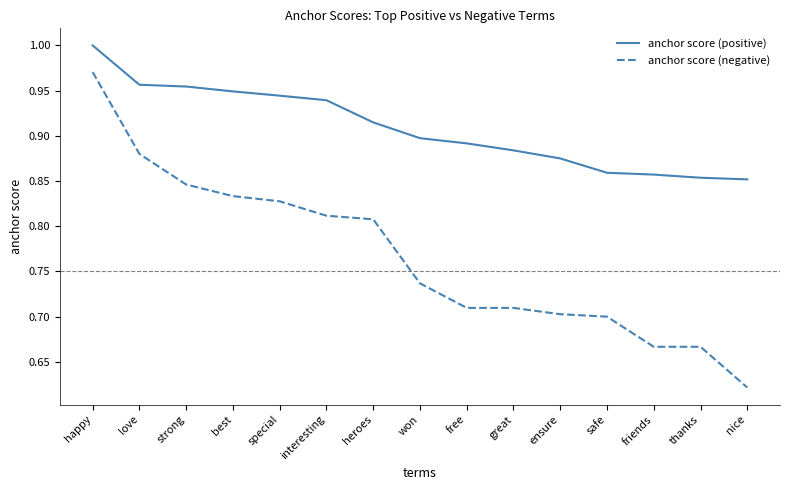

What is the sum of all anchor score (negative) values?

11.5